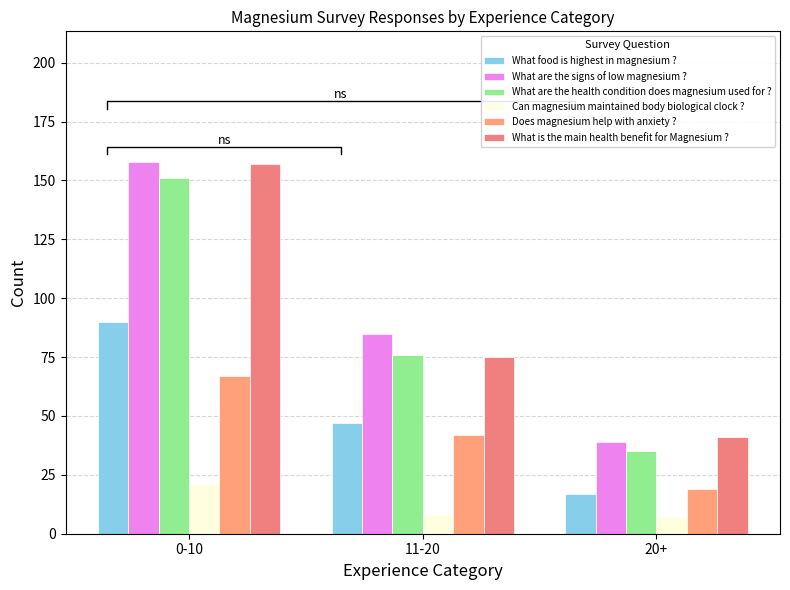

What is the label of the 1st bar from the left?

0-10